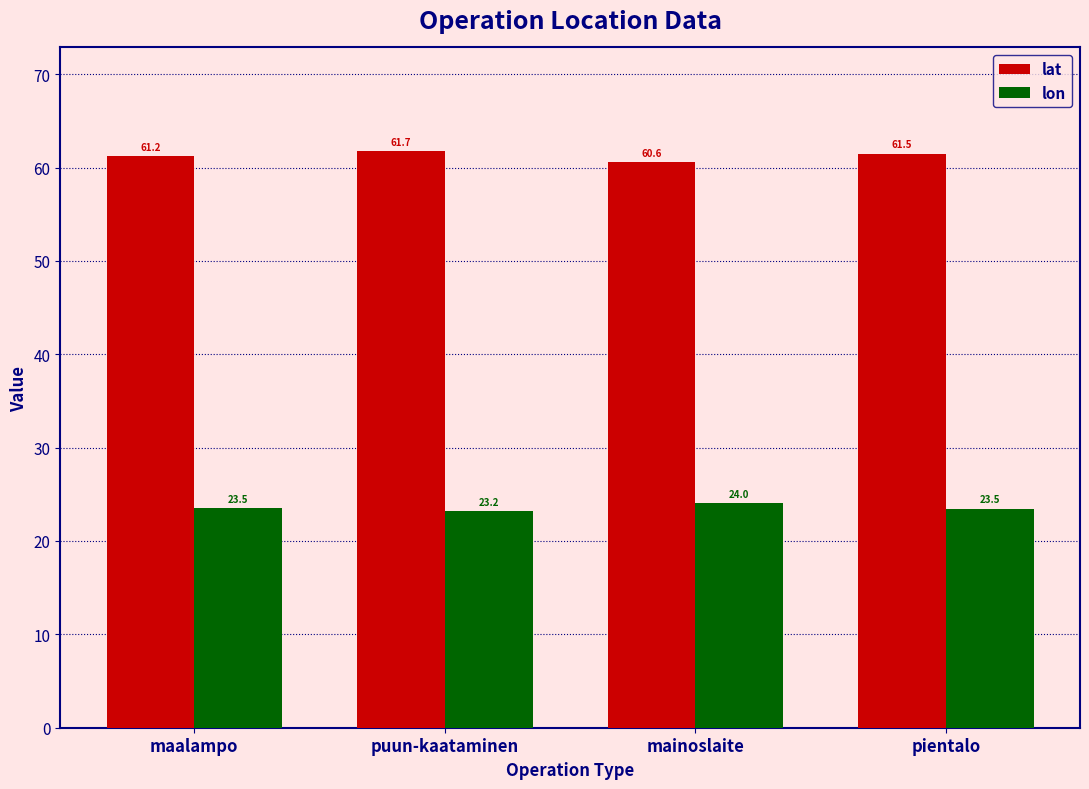

What is the minimum value shown in the chart?

23.2